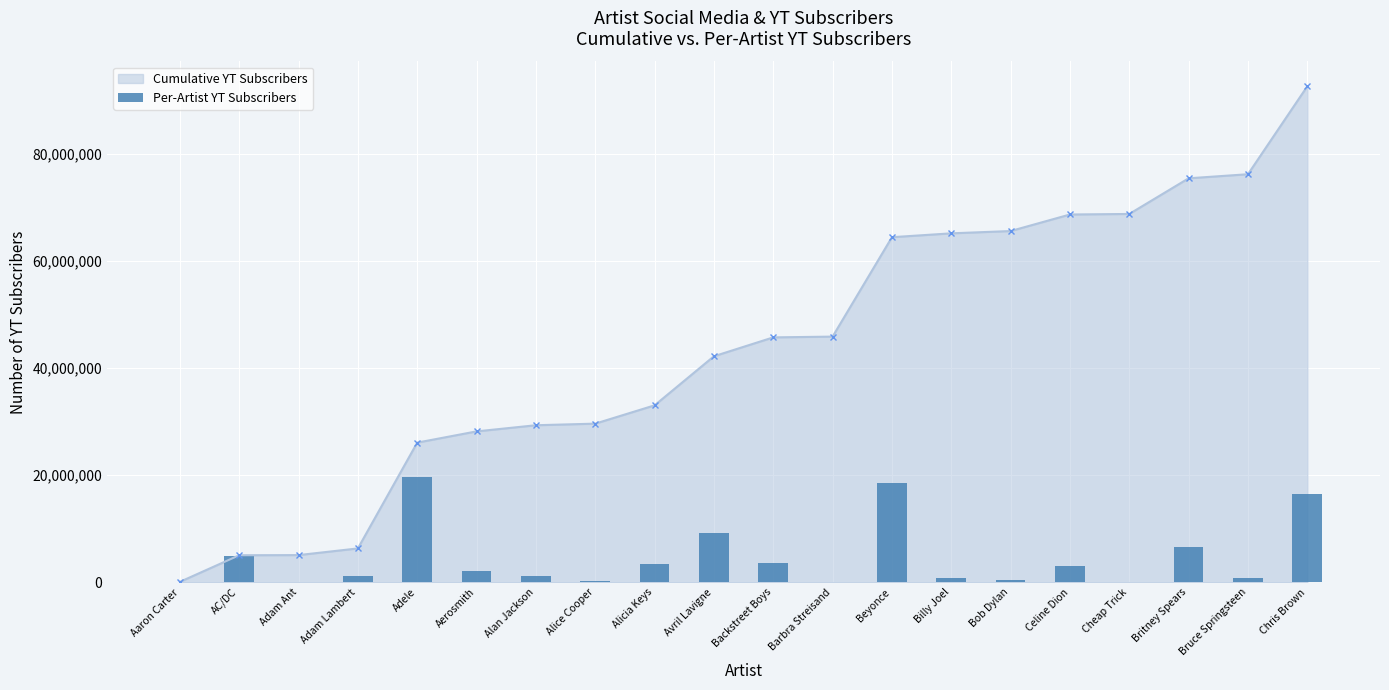

Does the chart contain any negative values?

No